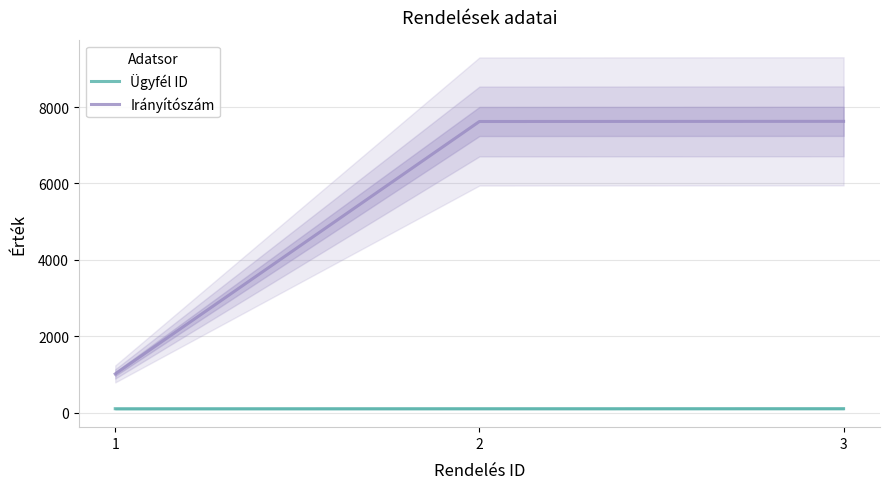

The value of Ügyfél ID at 3 is 102. True or false?

True